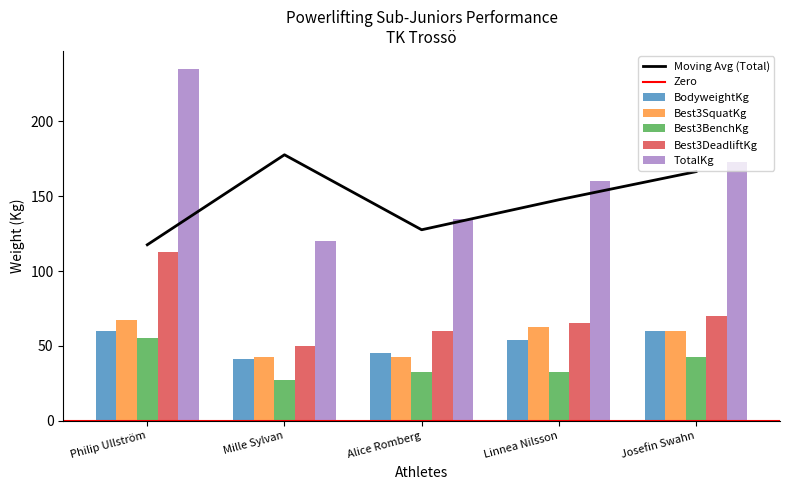

What is the total value across all series at Josefin Swahn?

404.9